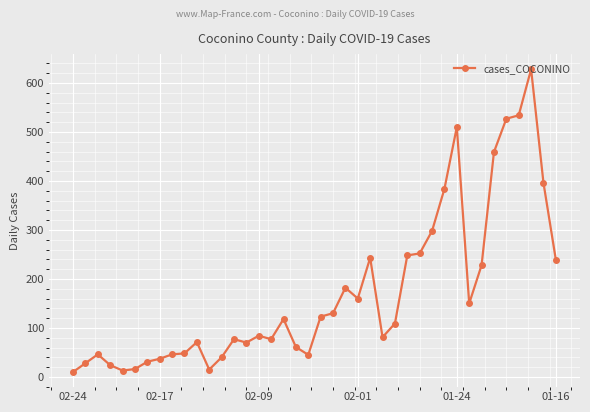

What is the difference between the maximum and second lowest values?

615